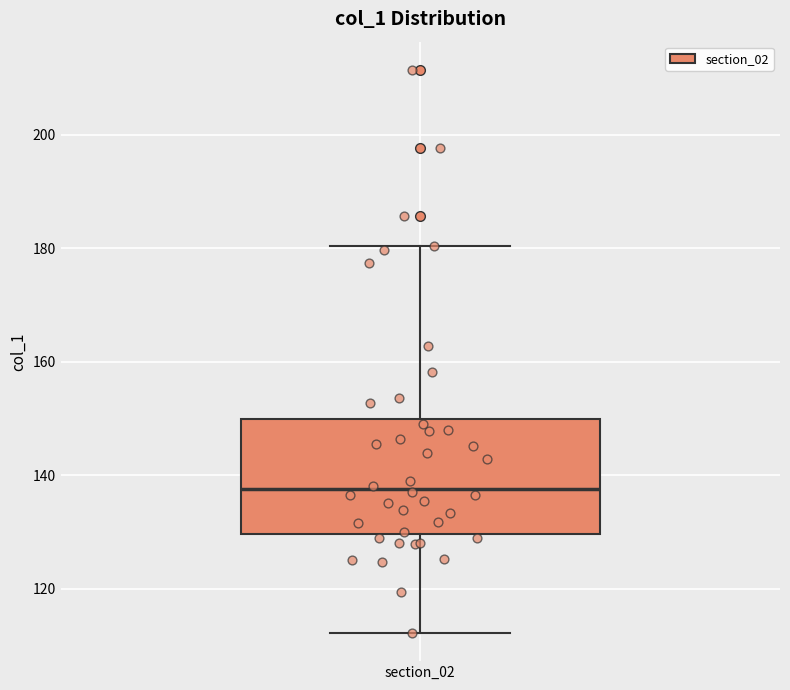

Transcribe this box plot: give where the median line is, the range the box spans, and where the two whiskers end, as read against the y-axis. The values are not printed on the chart, so give them approximately, as read against the axis.

median 138, box 130 to 150, whiskers 112 to 180